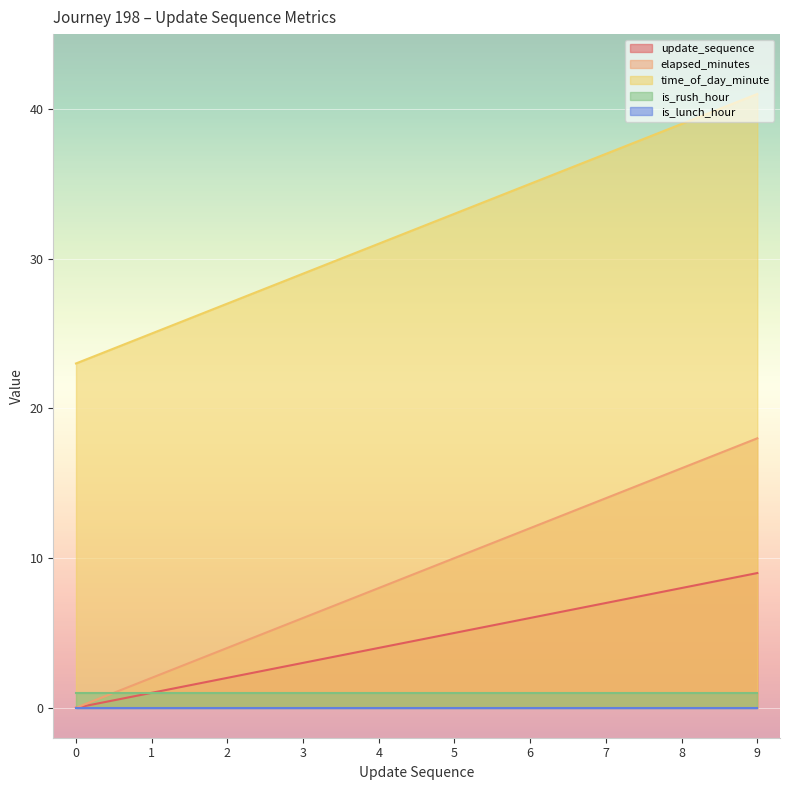

What is the maximum value shown in the chart?

41